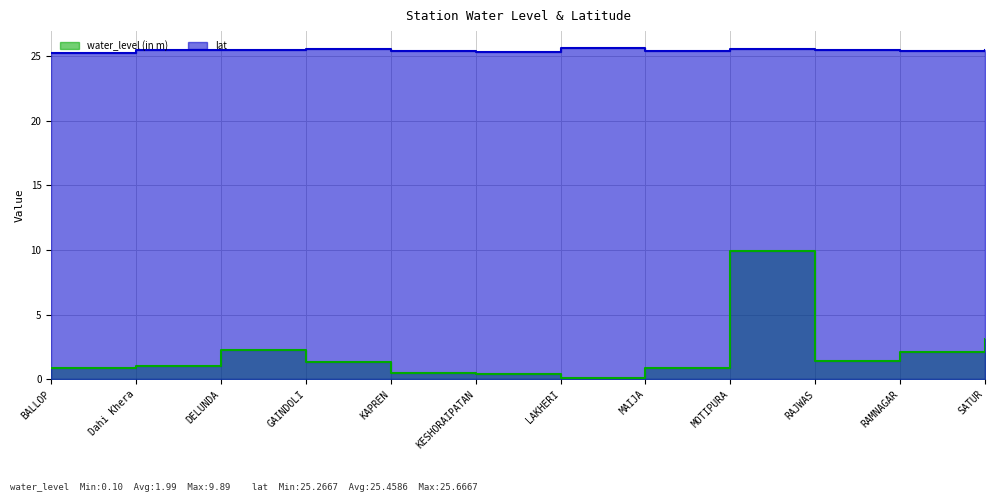

Rank the series by their maximum value, from highest to lowest.

lat, water_level (in m)